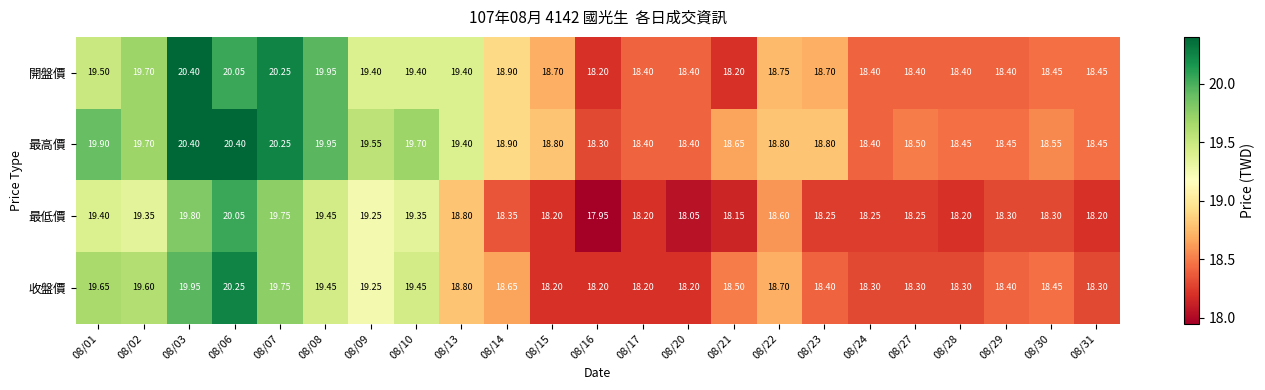

Is the value of 最低價 at 08/08 greater than the value of 收盤價 at 08/21?

Yes